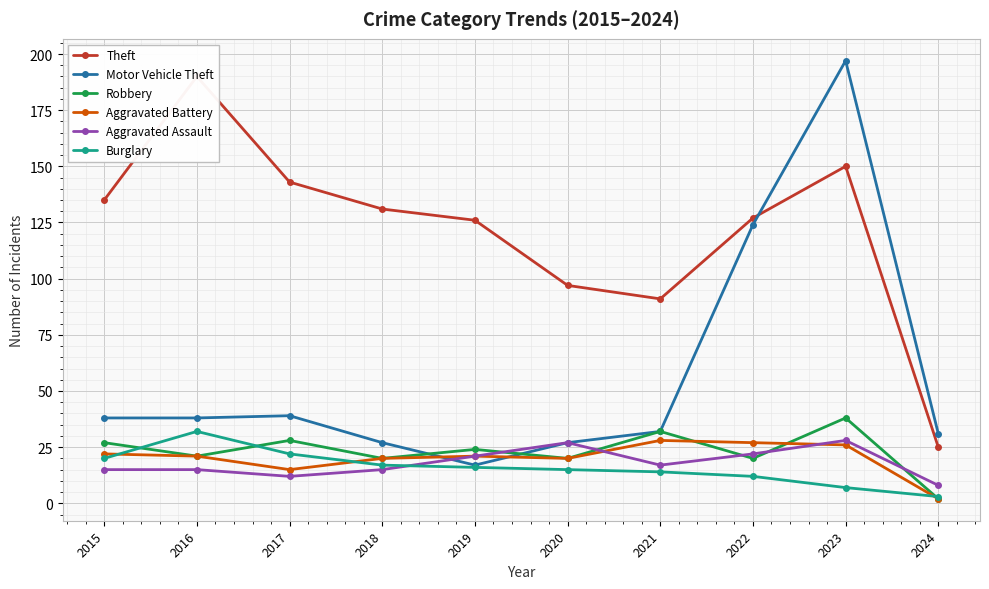

What is the sum of all Robbery values?

232